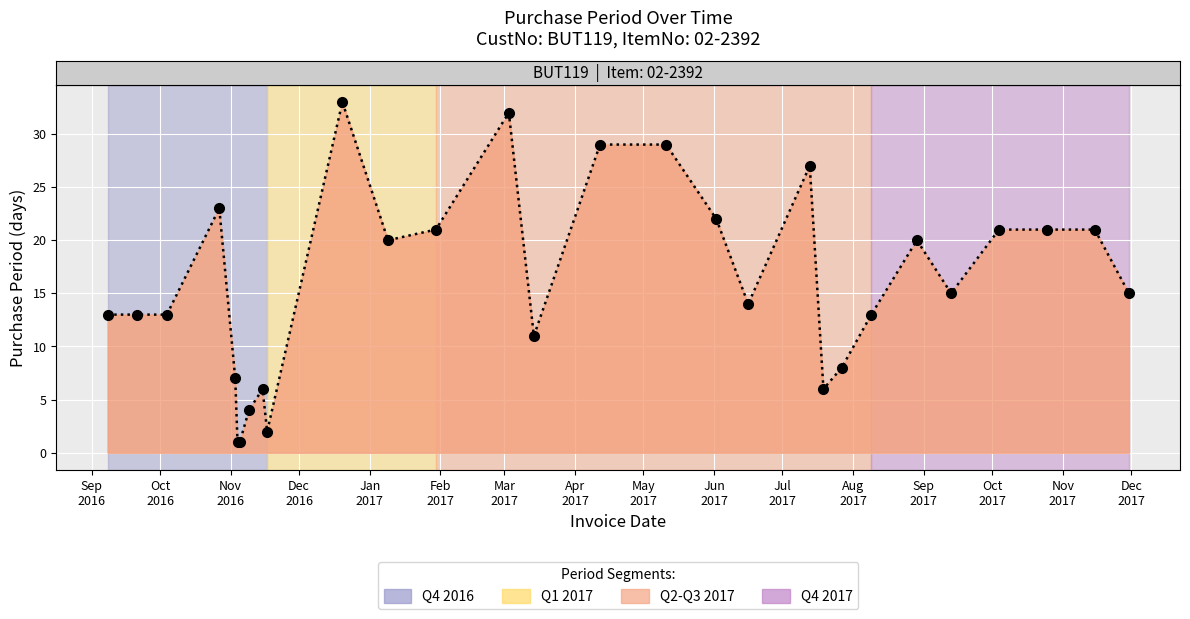

True or false: the data has more than 1 interior local peaks.

True